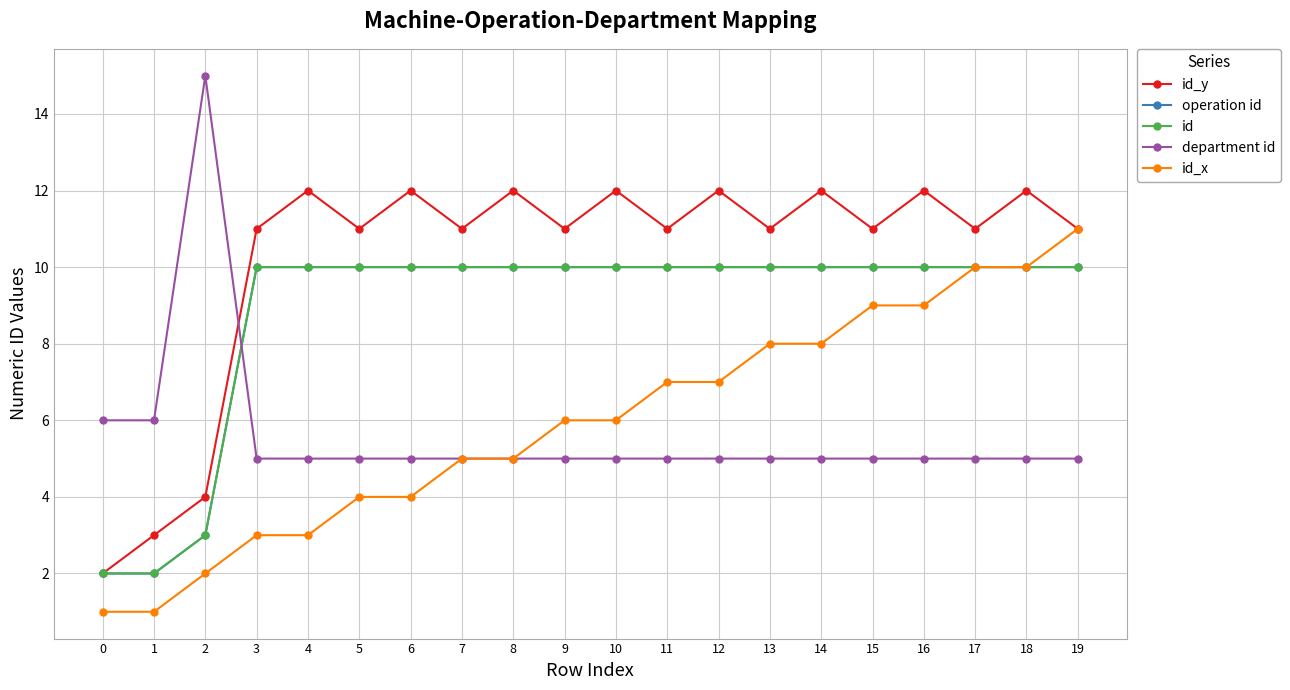

What is the total value across all series at 18?

47